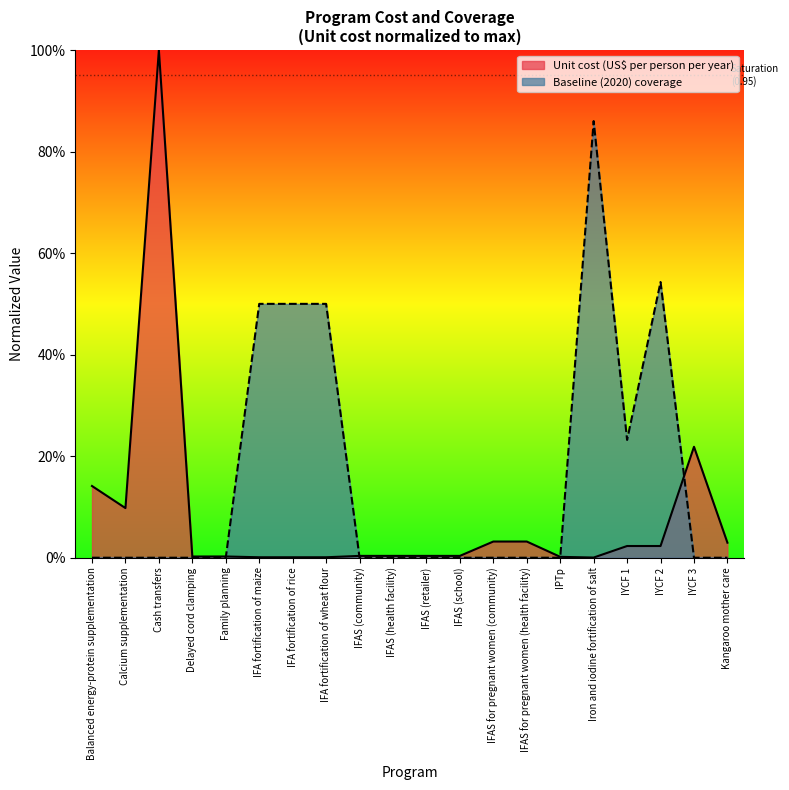

What is the maximum value for Baseline (2020) coverage?

0.9